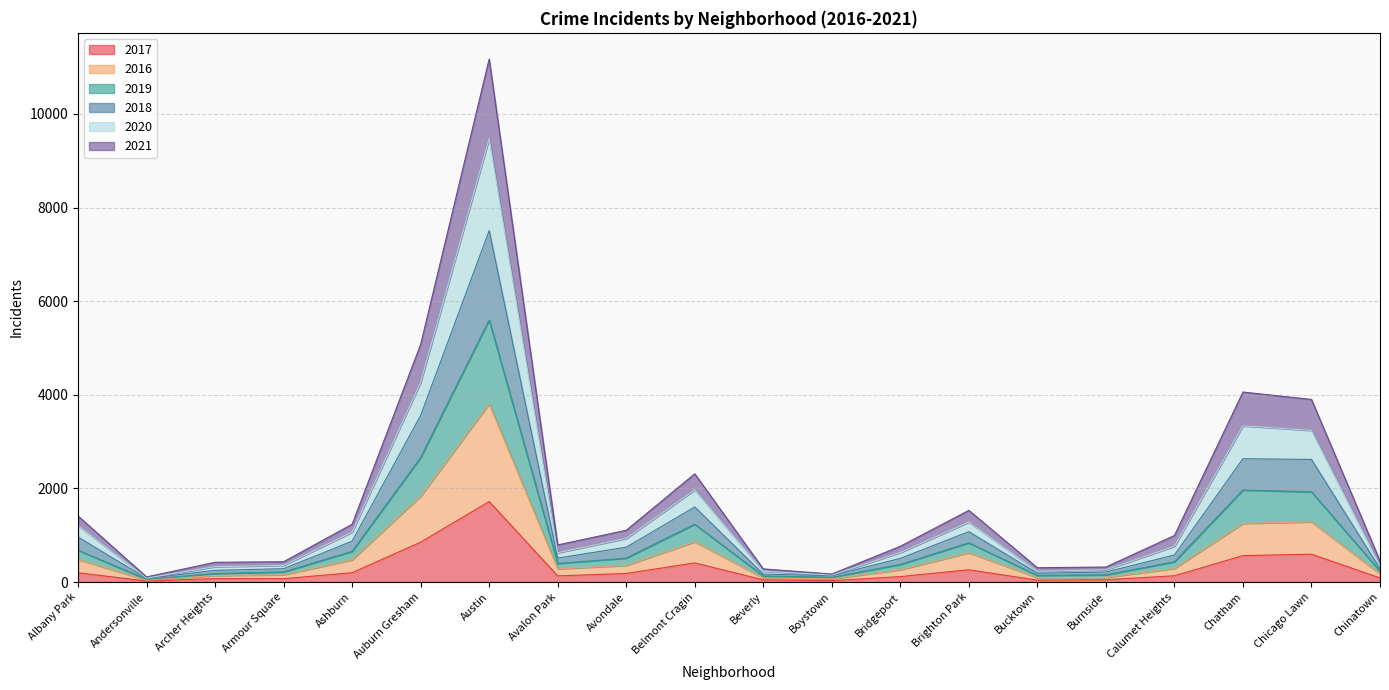

What position from the right is Auburn Gresham?

15